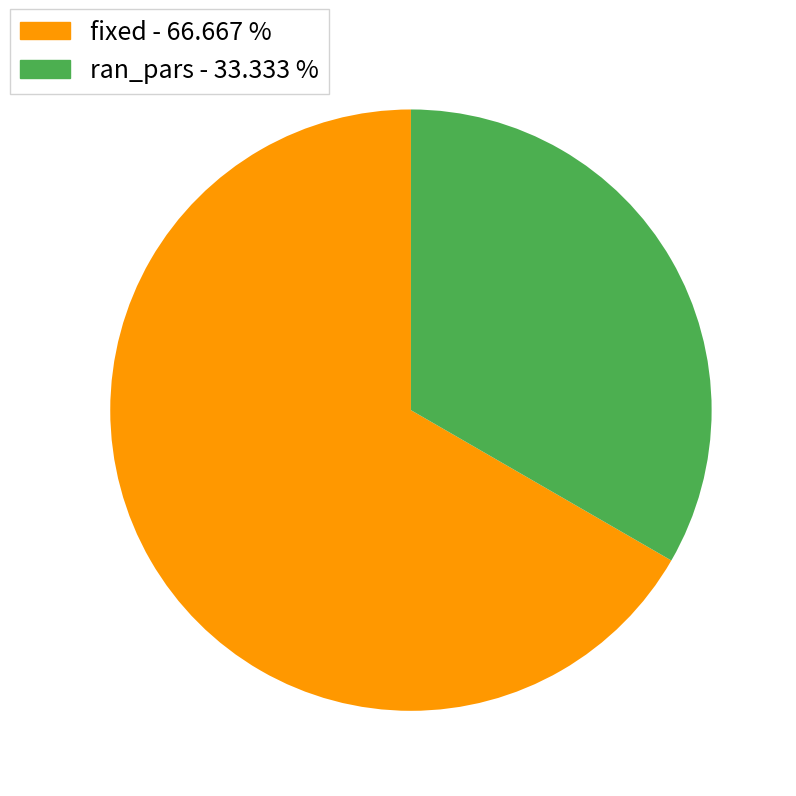

True or false: ran_pars accounts for 44% of the total.

False